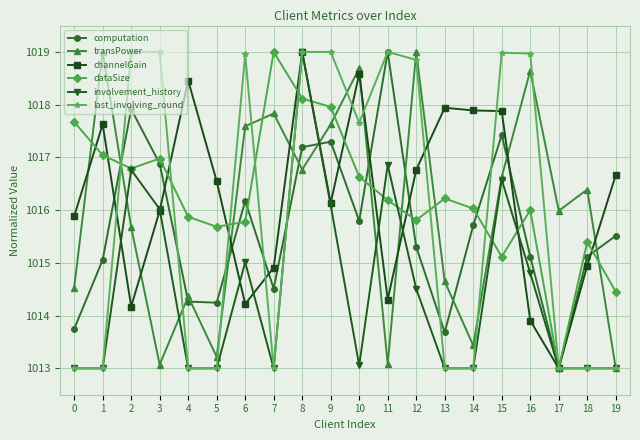

How many values in the computation series exceed 1015?

14